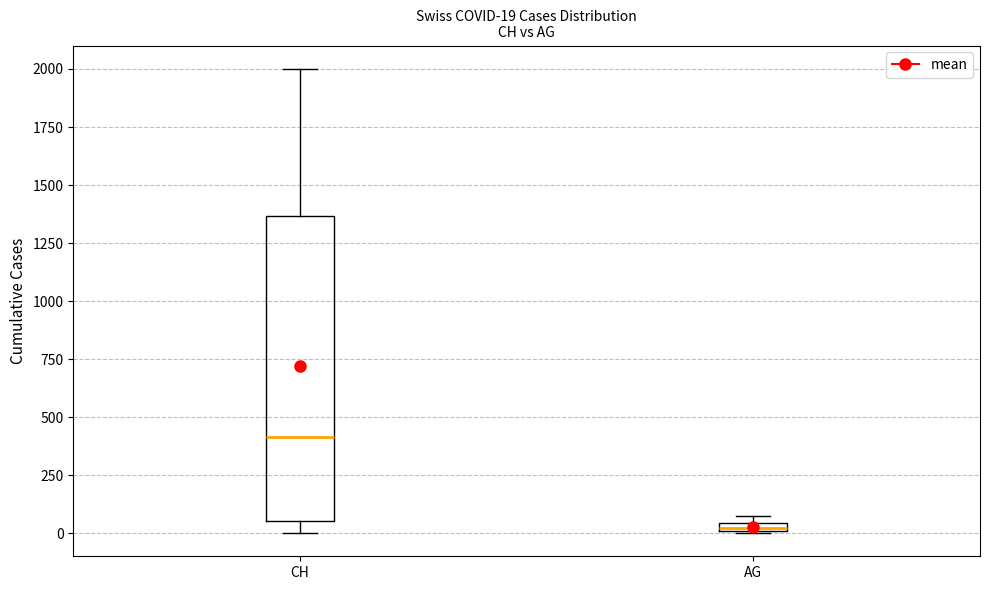

Which box is the tallest, from its lower edge to its upper edge?

CH